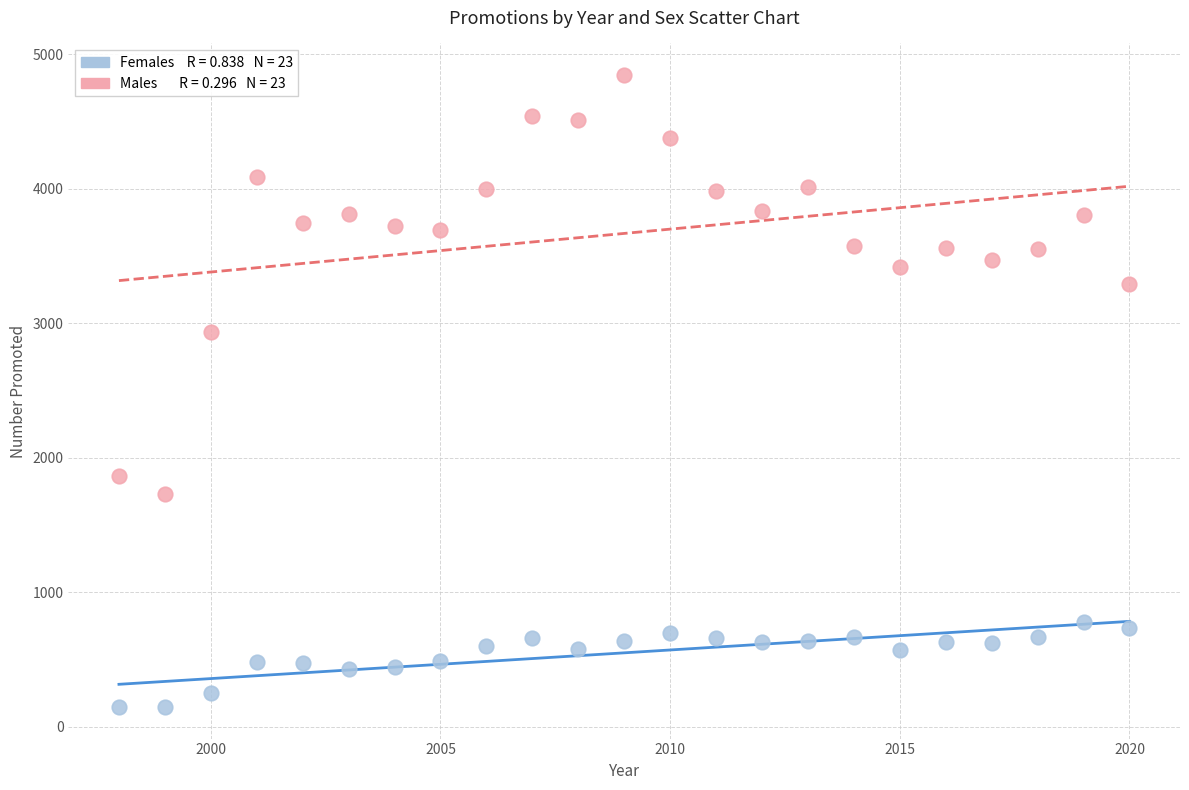

Across all series, what Y value is closest to 2495?

2937